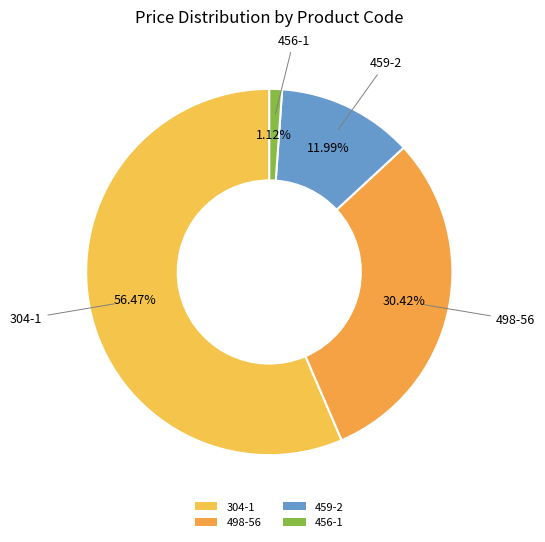

The 304-1 slice represents 56% of the pie. True or false?

True